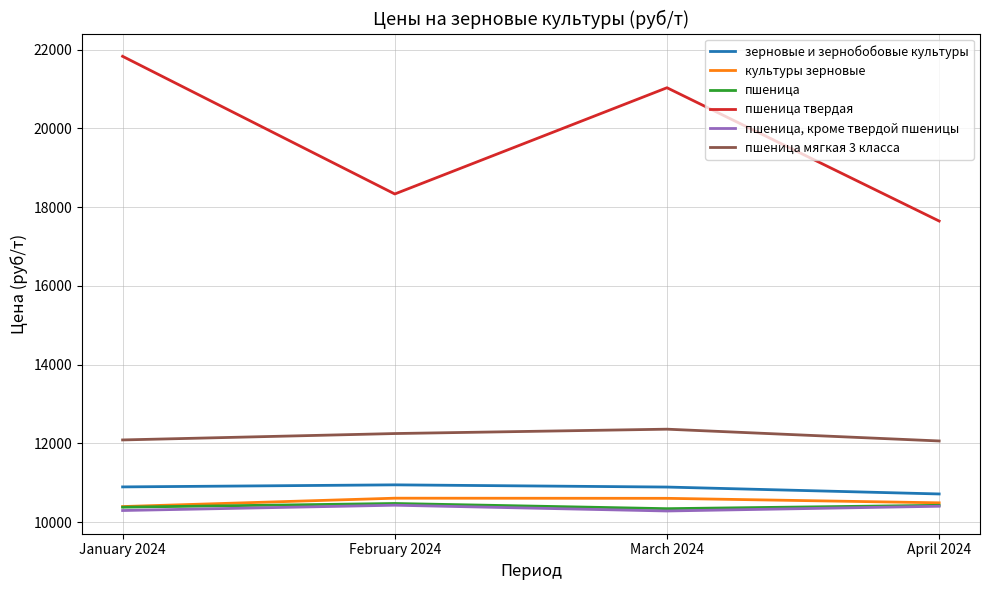

True or false: пшеница мягкая 3 класса and пшеница твердая cross at least once.

False